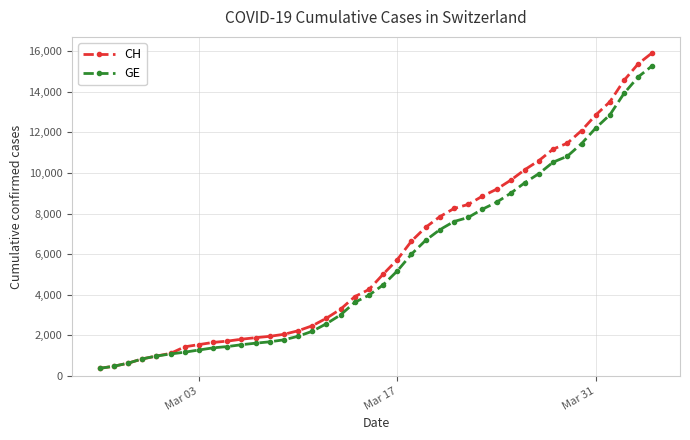

What is the value of the GE point at the 2nd from the left?

479